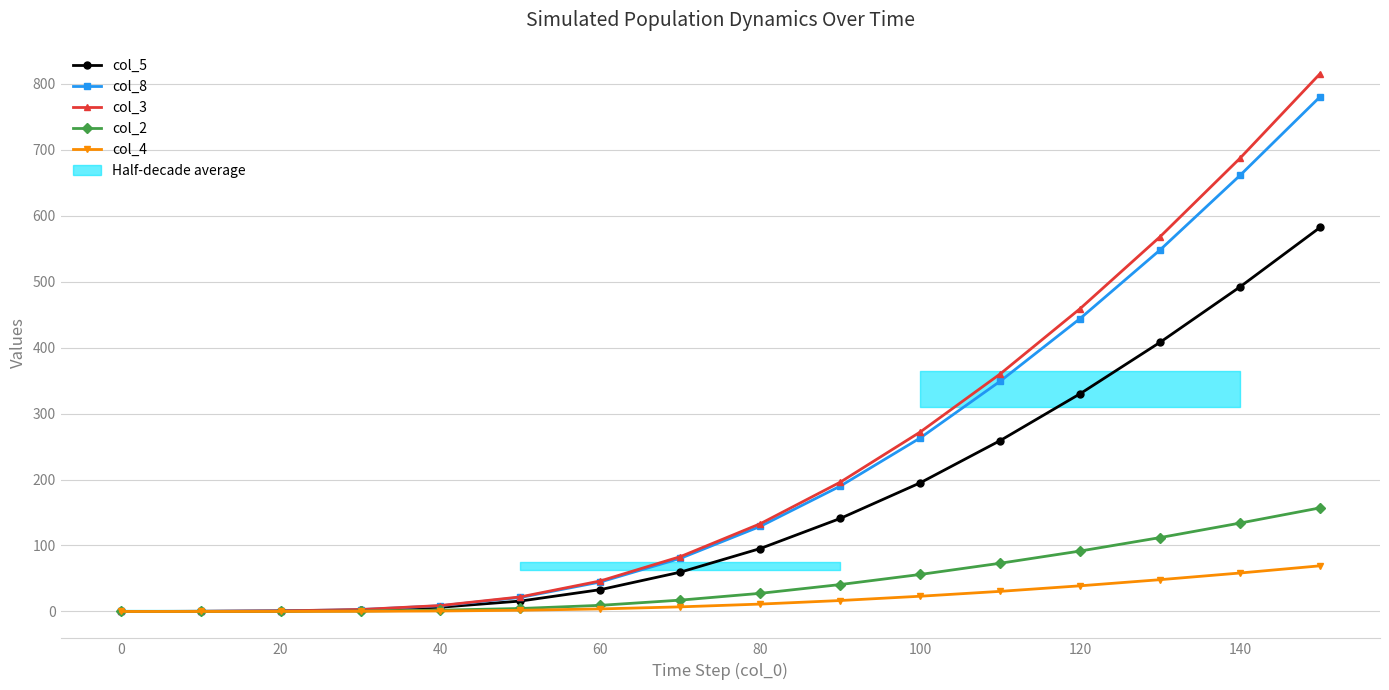

Rank the series by their maximum value, from lowest to highest.

col_4, col_2, col_5, col_8, col_3